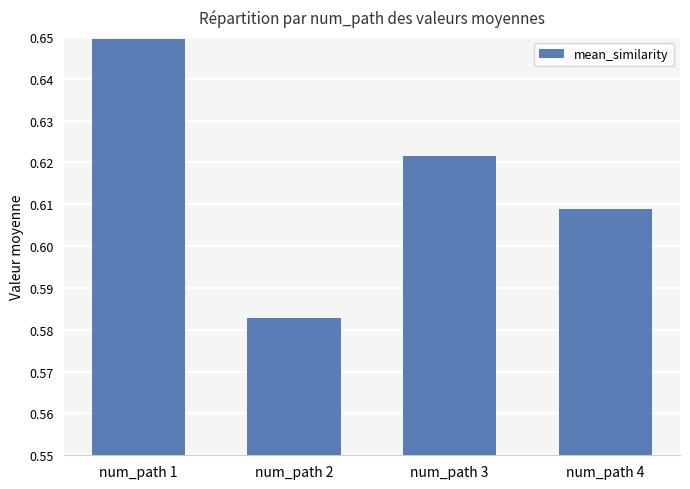

What is the difference between the maximum and minimum values?

0.1